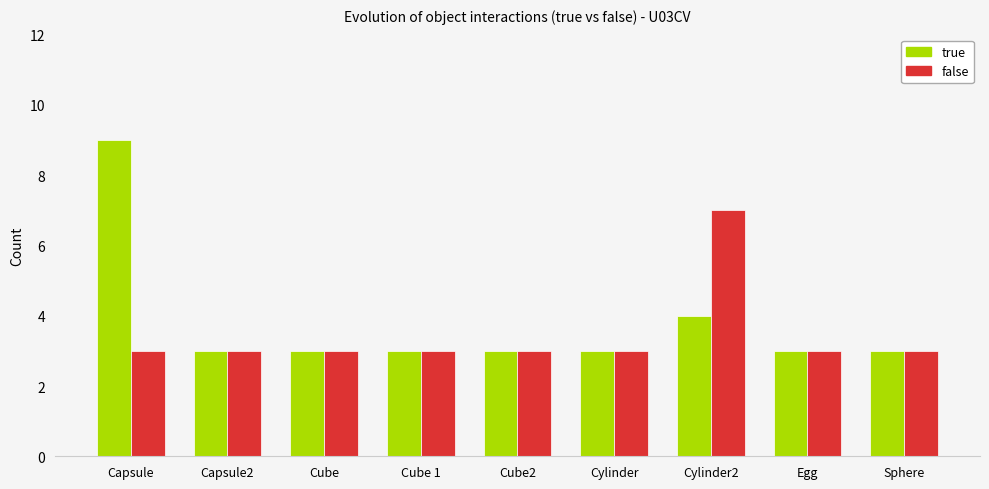

What is the total value across all series at Cube?

6